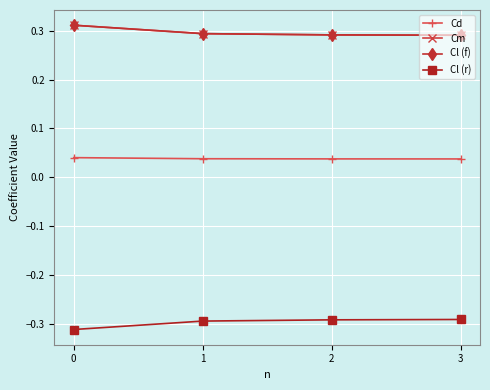

What is the difference between the highest and lowest values at 2?

0.6